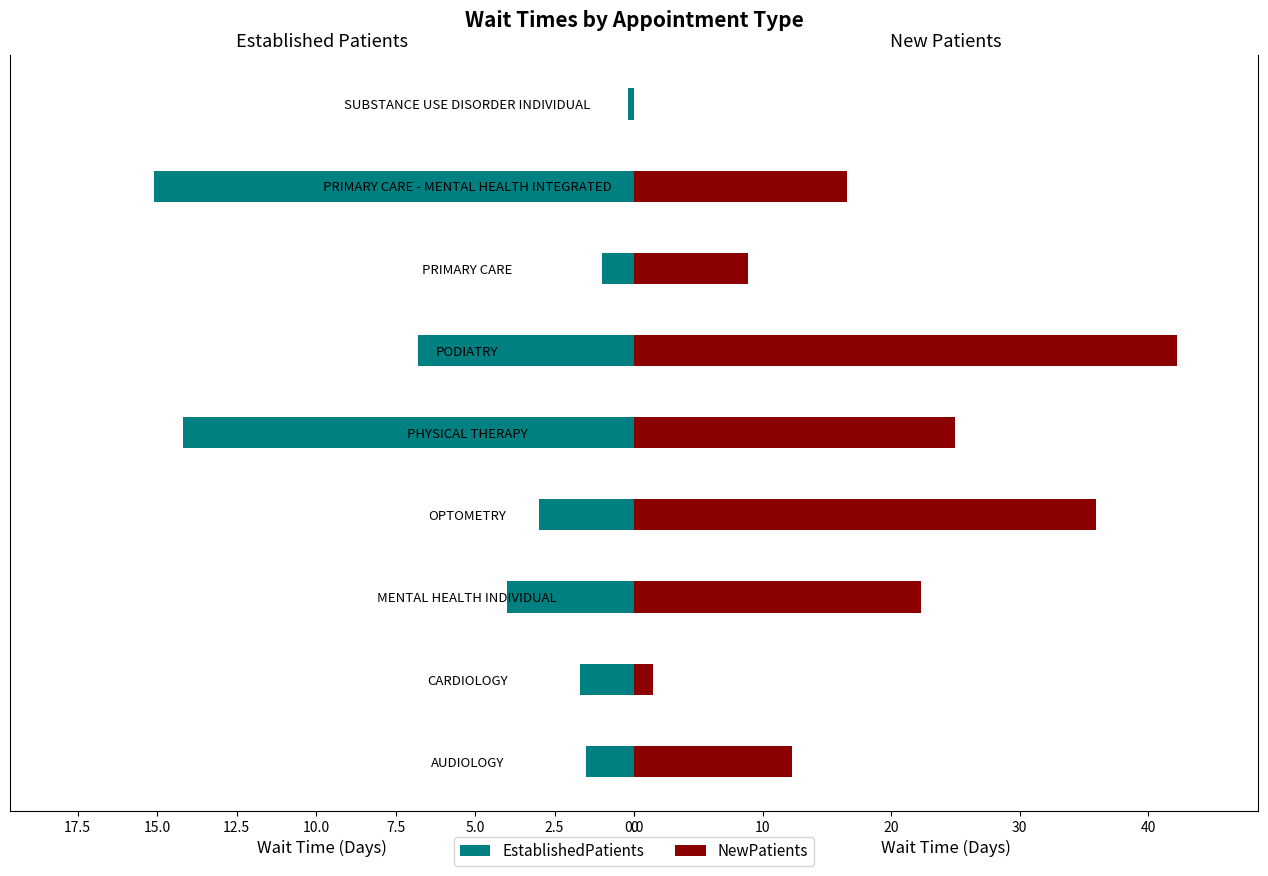

Reading right to left, extract all data points from this chart.

EstablishedPatients: 0.2	15.1	1.0	6.8	14.2	3.0	4.0	1.7	1.5
NewPatients: 0.0	16.6	8.9	42.2	25.0	35.9	22.3	1.5	12.3